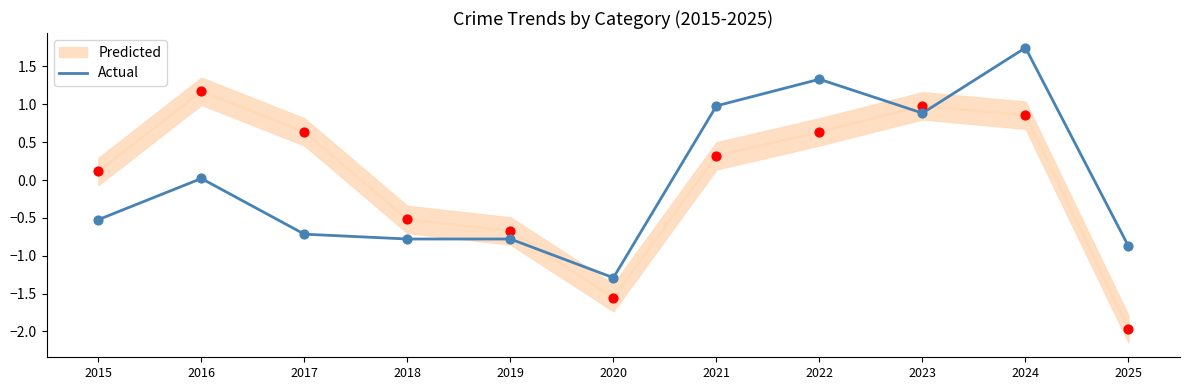

Between 2025 and 2023, which is larger?

2023